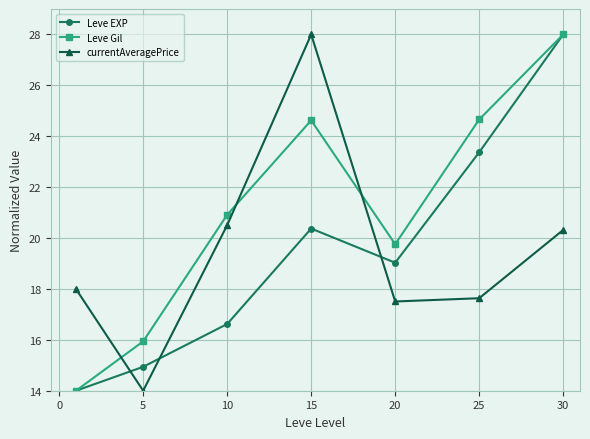

How many lines are shown in the chart?

3